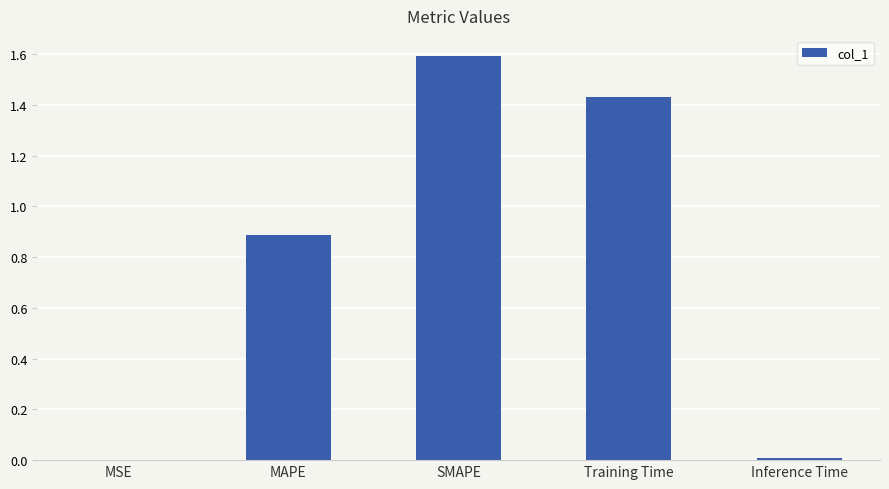

Which has a higher value, MAPE or Inference Time?

MAPE